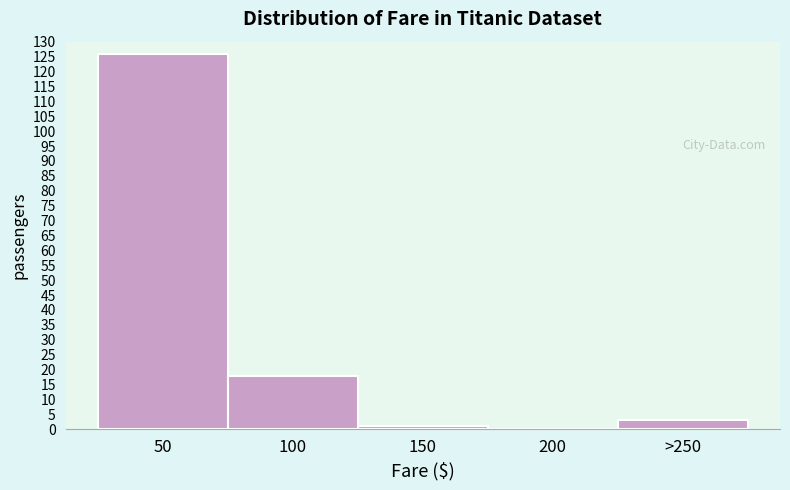

Reading right to left, extract all data points from this chart.

>250=3	200=0	150=1	100=18	50=126